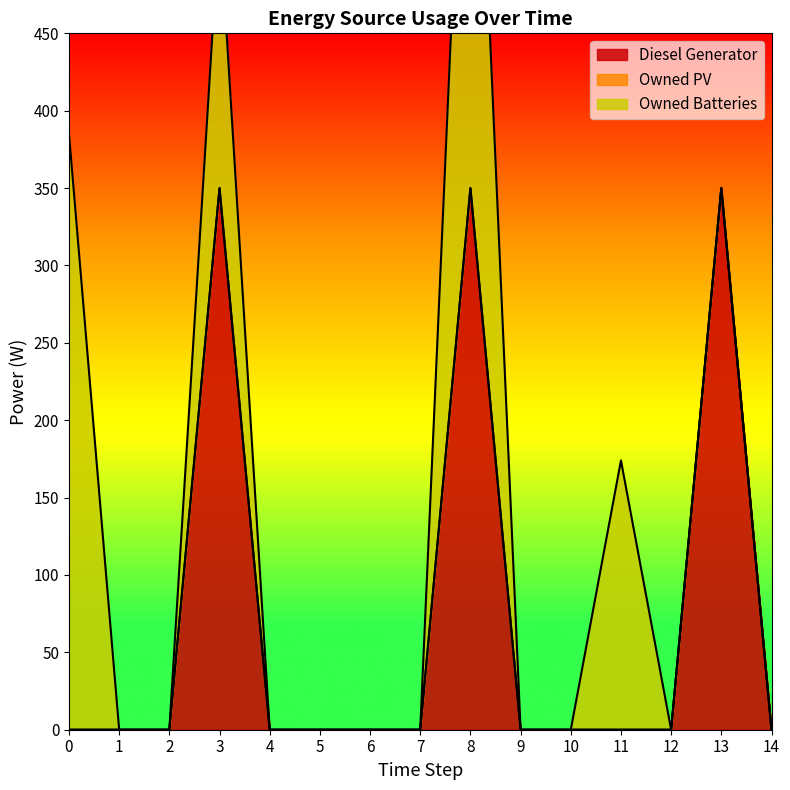

What is the maximum value shown in the chart?

385